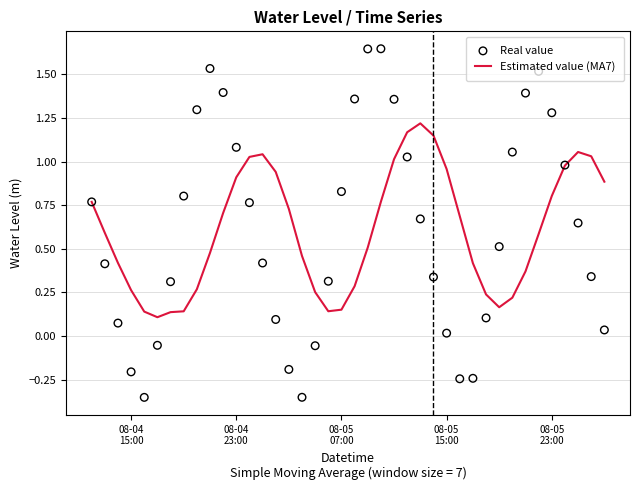

Is the value of Estimated value (MA7) at 7 greater than the value of Real value at 37?

No